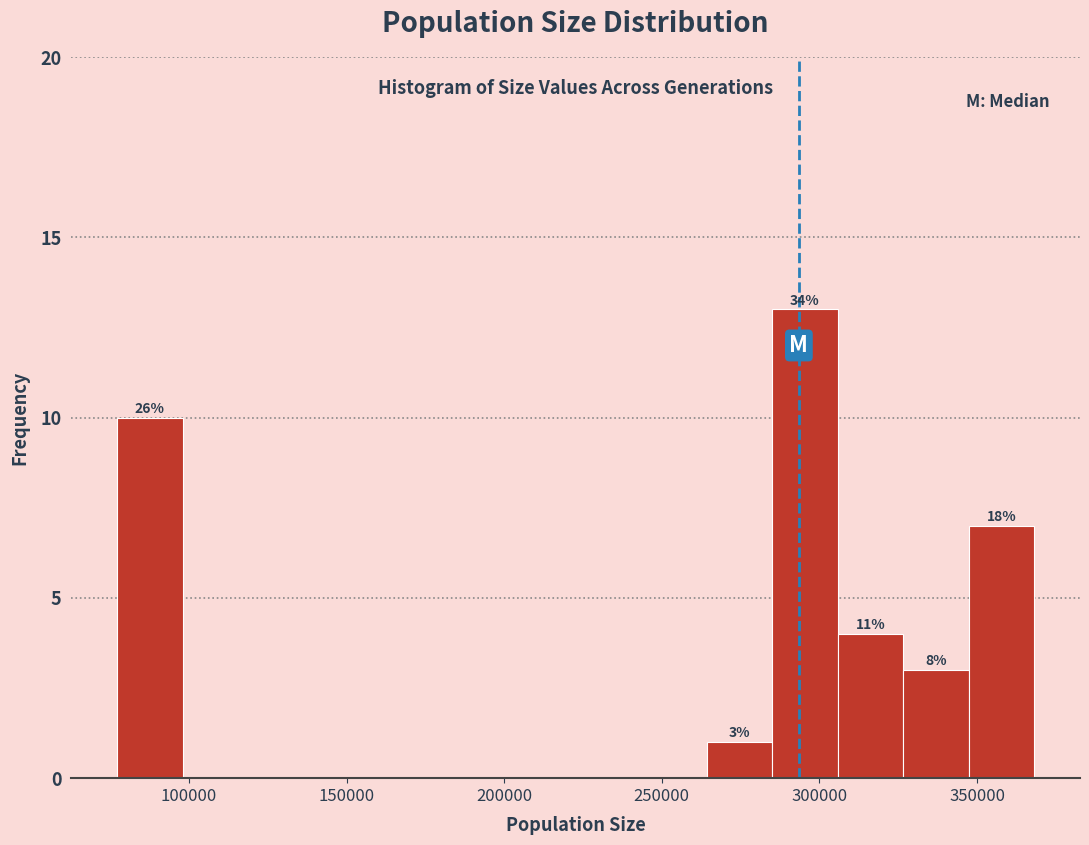

Over which range of the x-axis is the bar tallest?

285000 to 305000